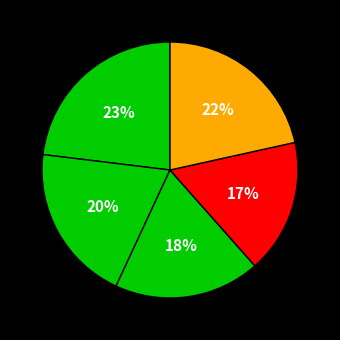

How many segments does this pie chart have?

5